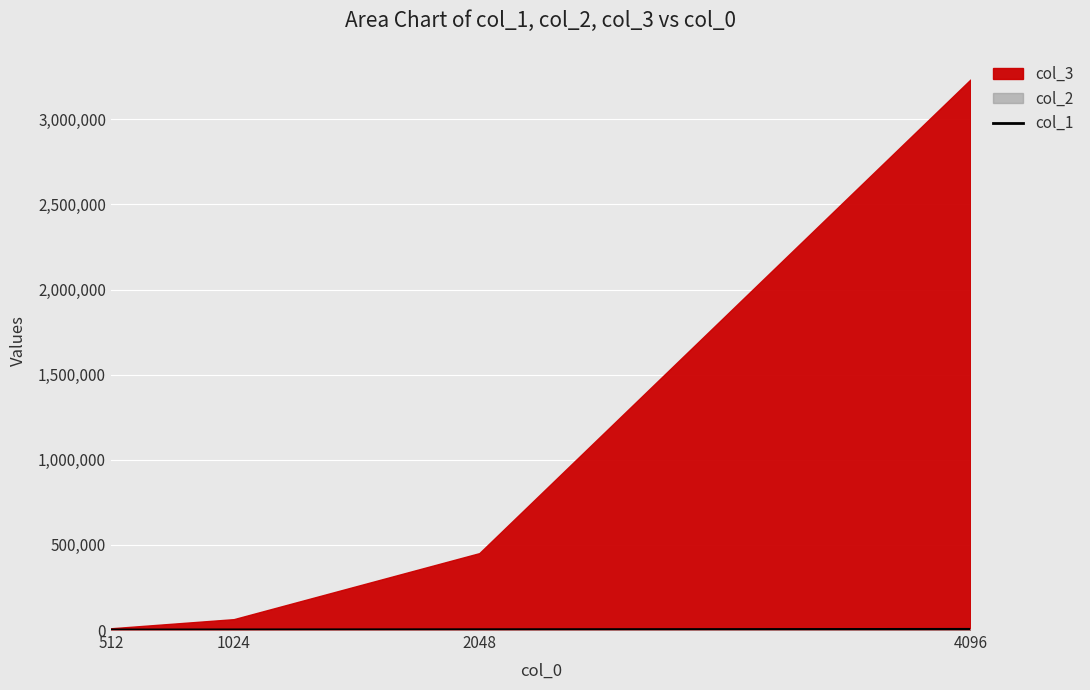

True or false: there are more than 0 points higher than both neighbors.

False